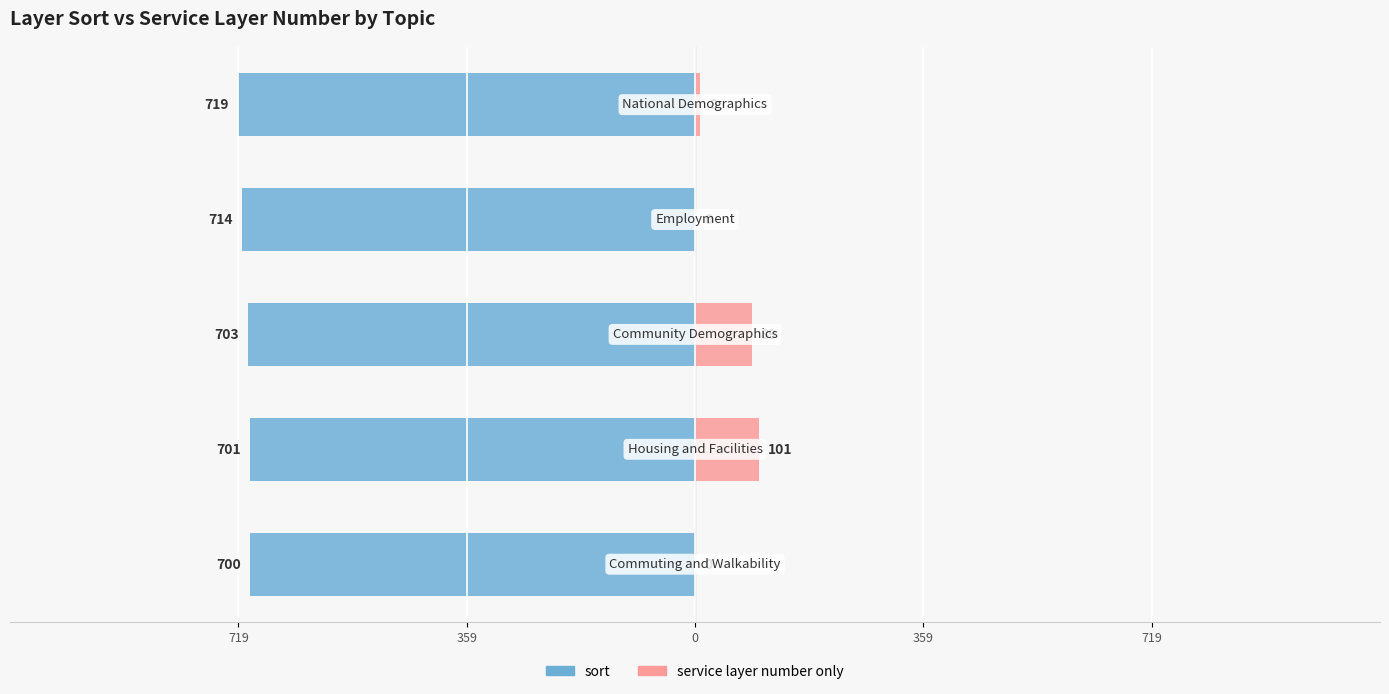

Are the bars grouped side by side (vs. stacked)?

Yes